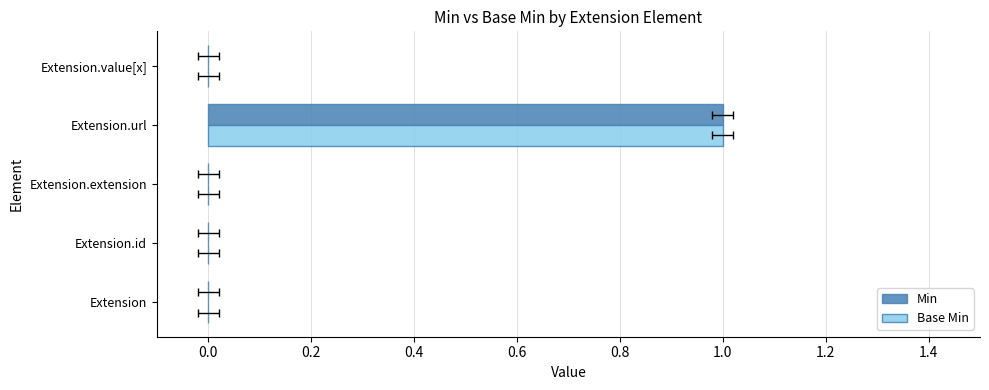

What is the sum of all Base Min values?

1